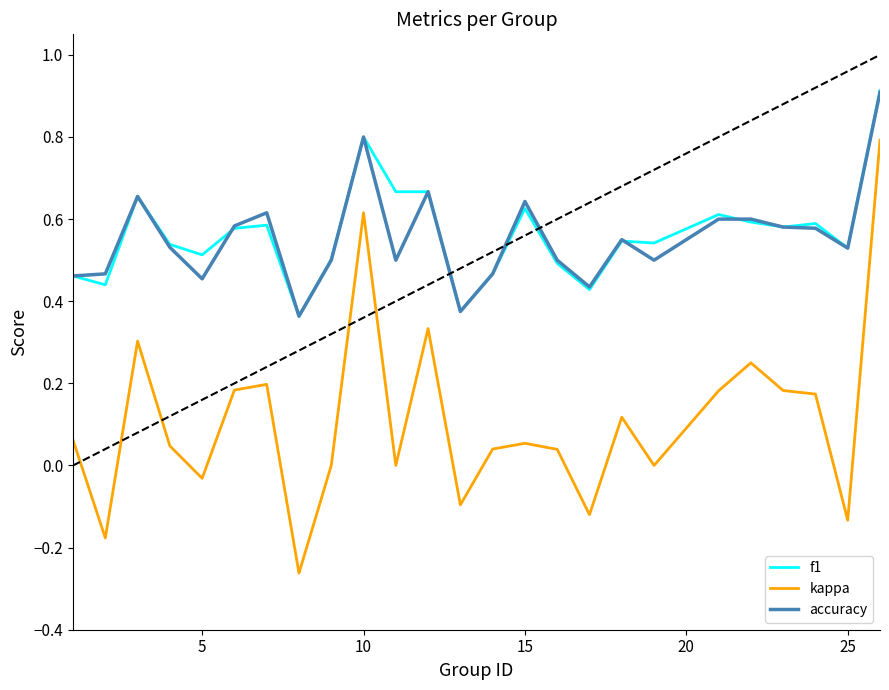

Which series has the largest range (max minus min)?

kappa